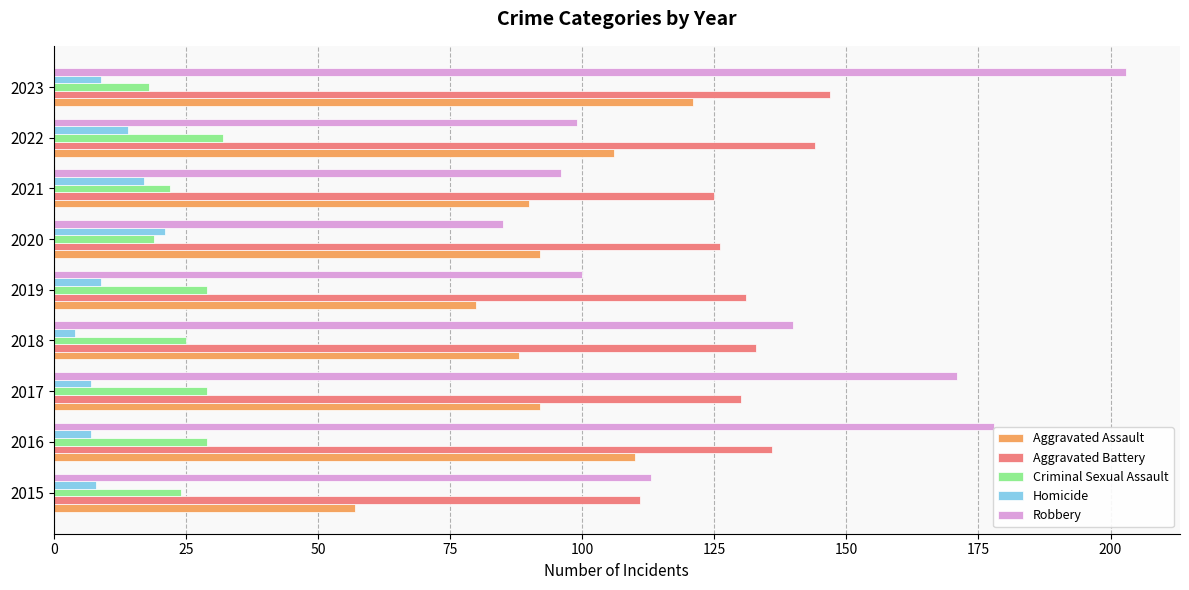

List the series in order of their peak value, lowest first.

Homicide, Criminal Sexual Assault, Aggravated Assault, Aggravated Battery, Robbery